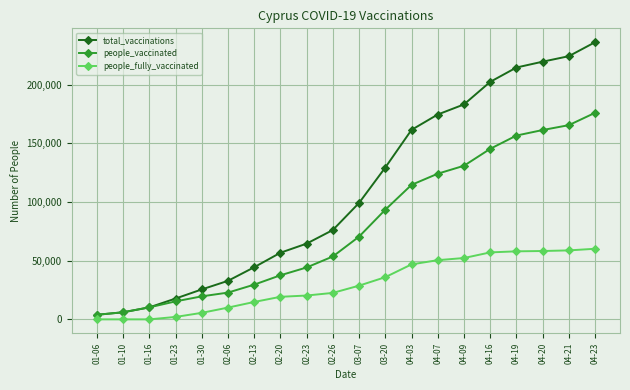

What is the label of the 1st point from the left?

01-06